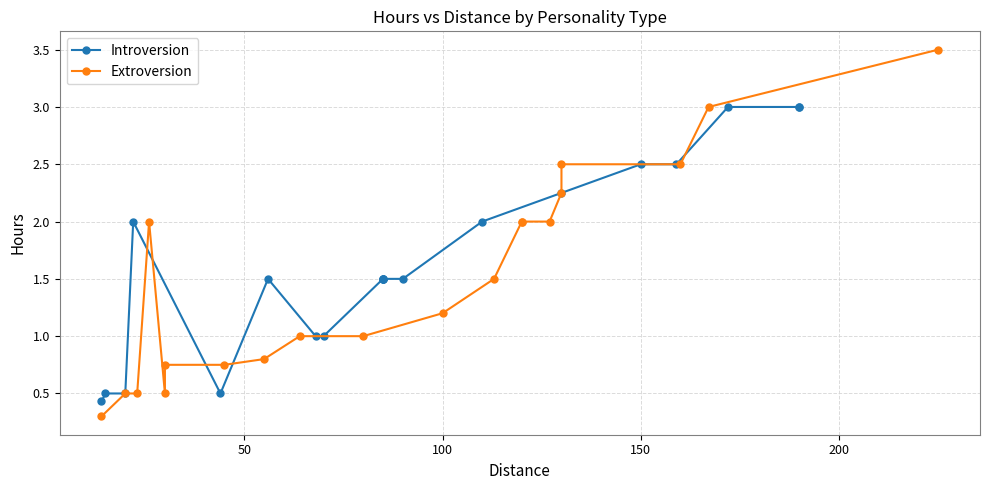

Between 15 and 250, which is larger?

15